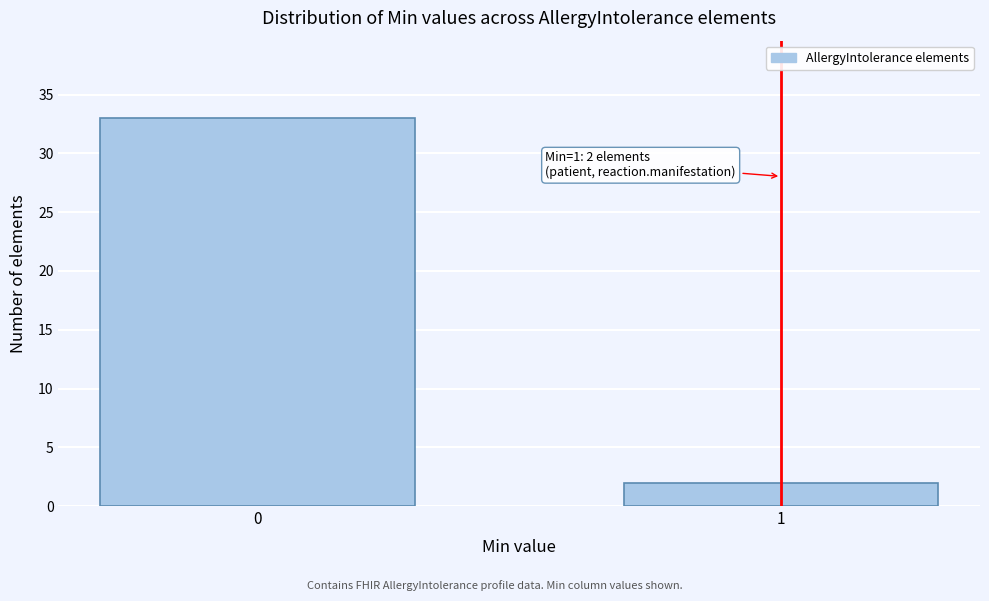

Reading left to right, transcribe all the data shown in this chart.

33	2